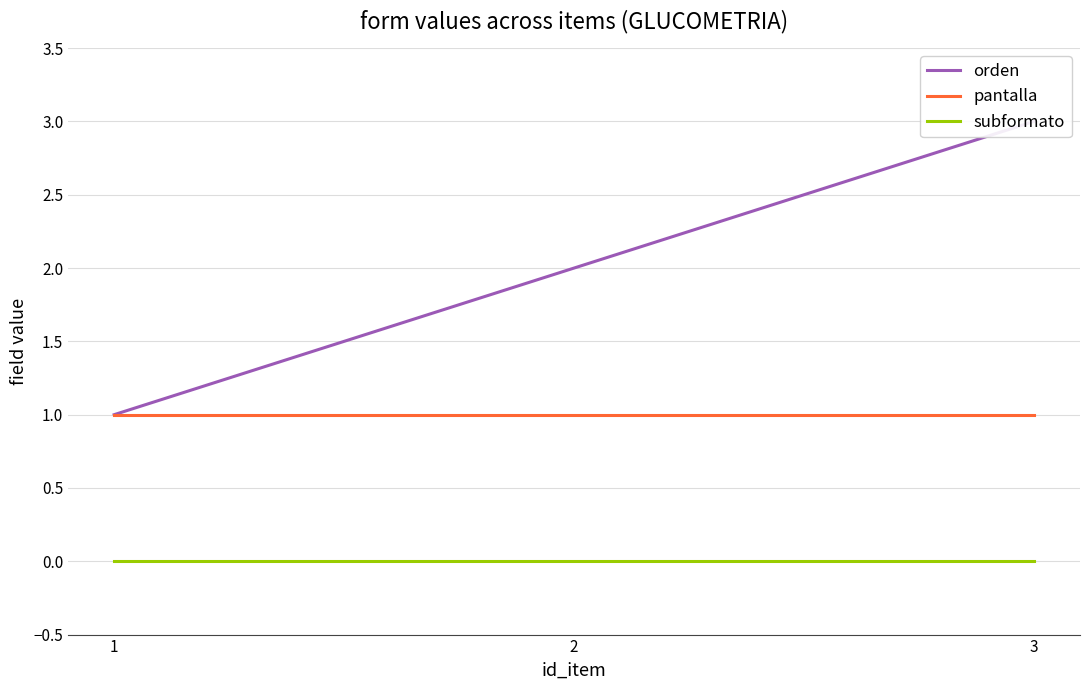

List the labels in order of pantalla value, largest first.

1, 2, 3